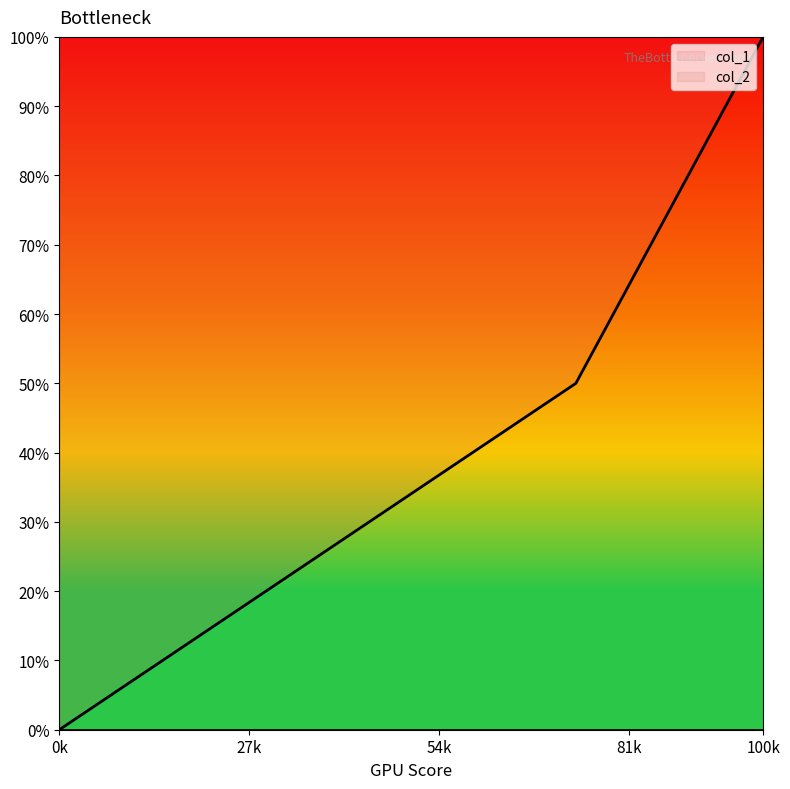

How many values are between 0 and 100?

3